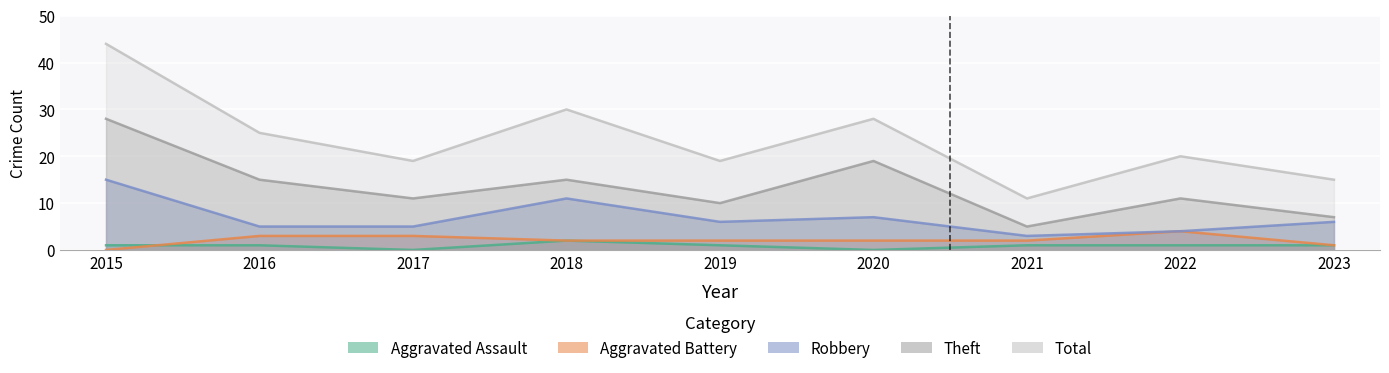

True or false: Total has a value of 25 at 2016.

True